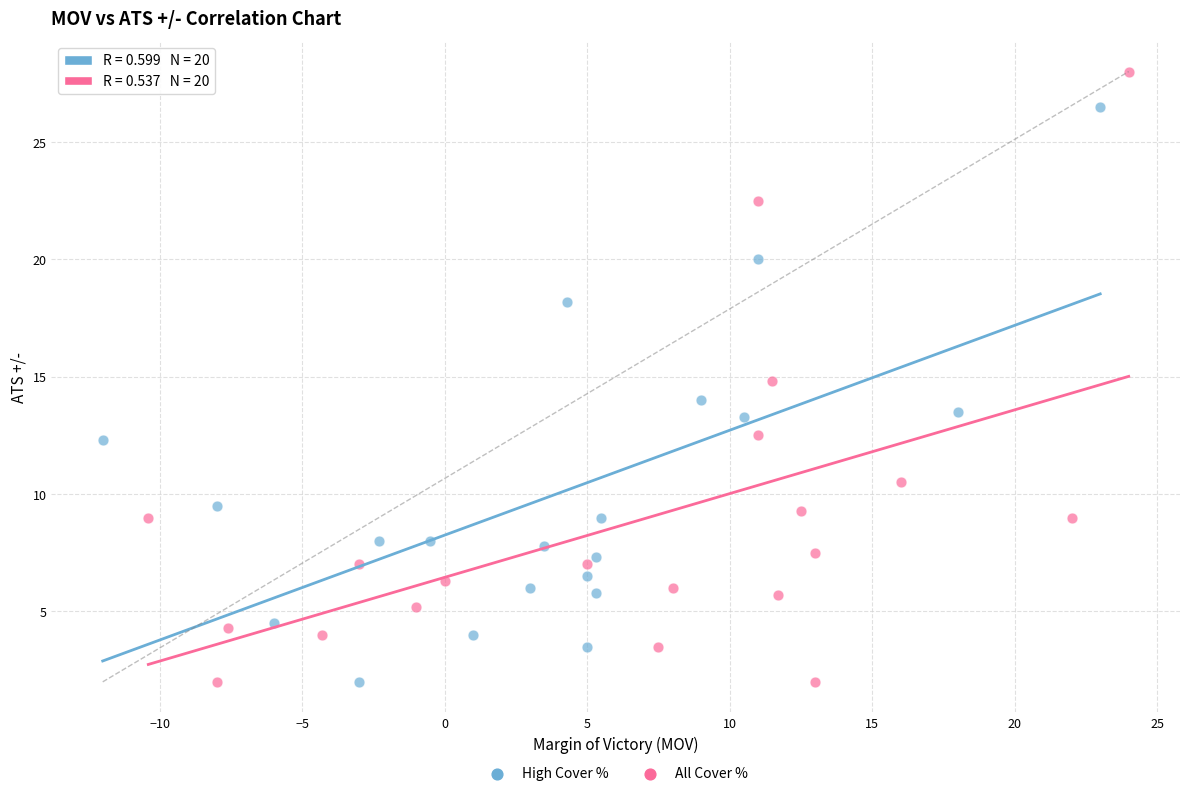

Which series contains the highest Y value?

All Cover %